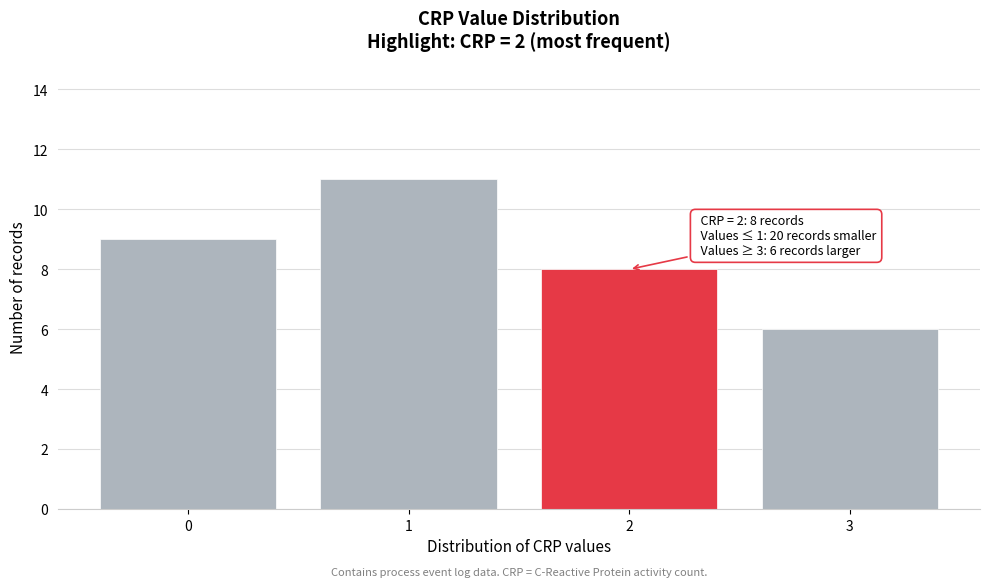

Which range on the x-axis has the tallest bar?

0.5 to 1.5